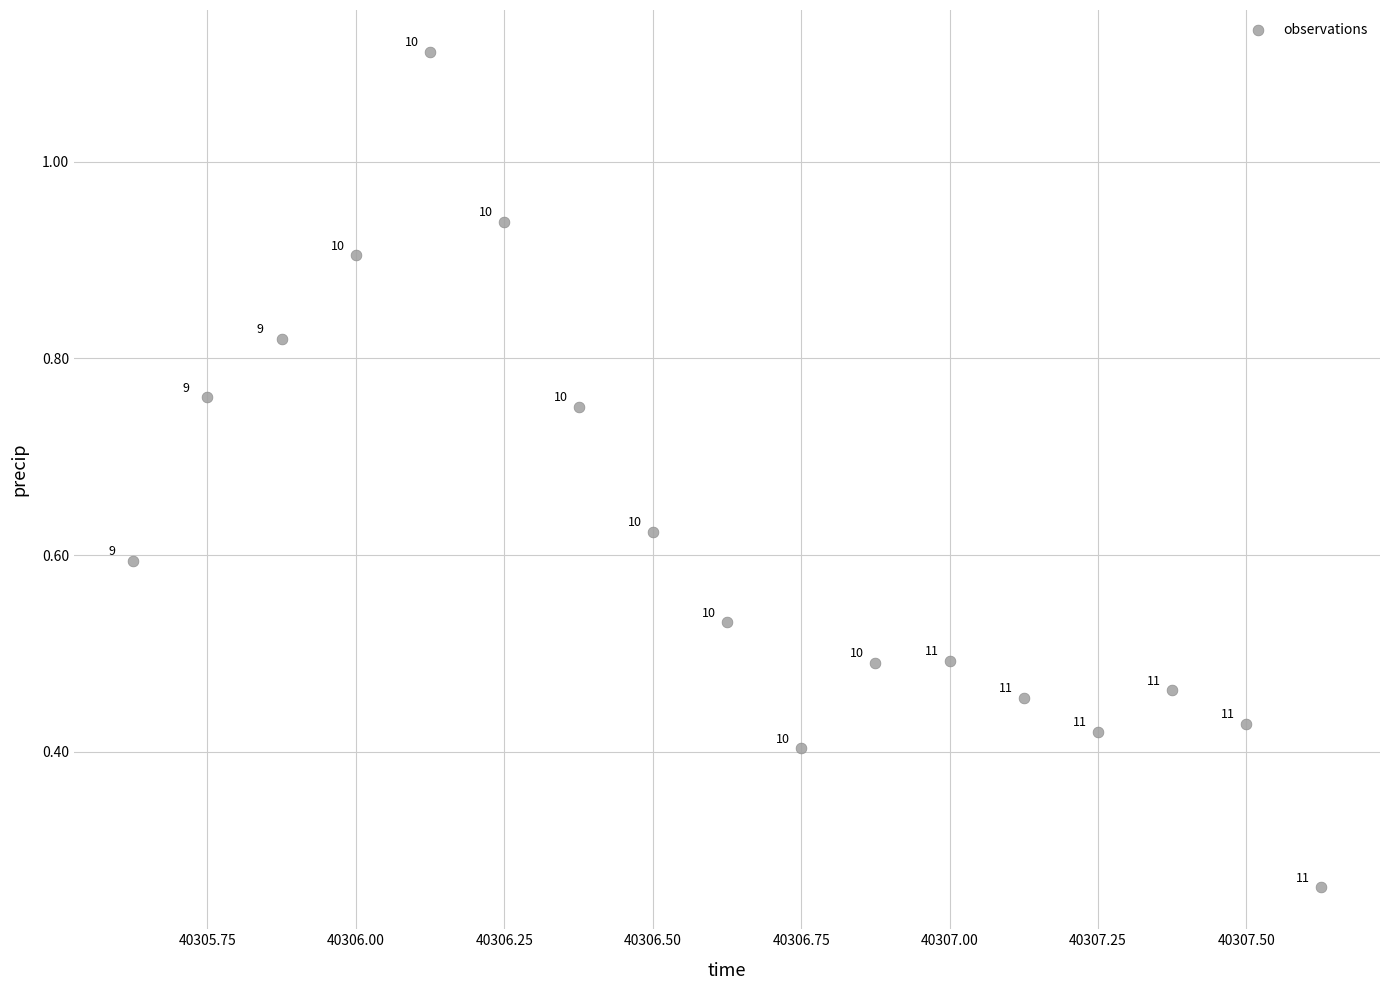

What is the range of X values (max minus min)?

2.0